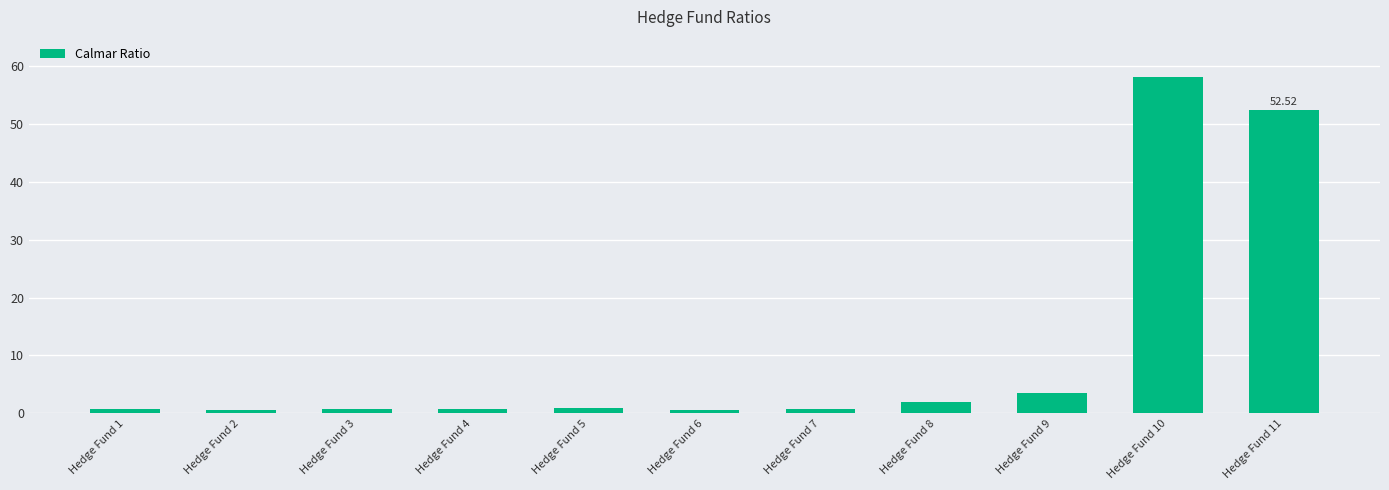

What is the average value?

11.0